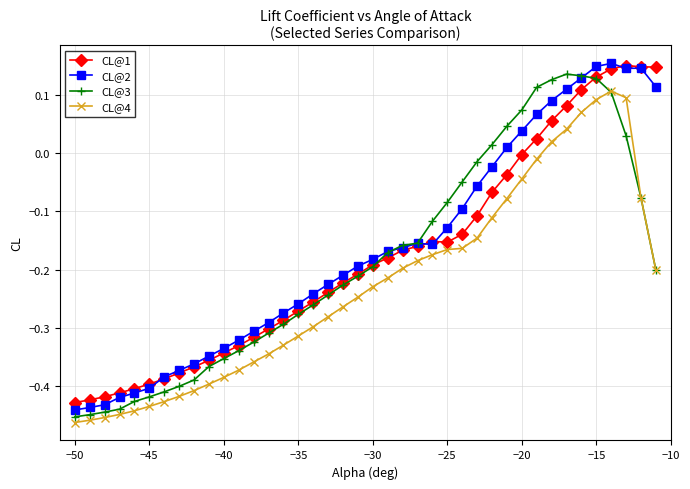

Which series has the largest range (max minus min)?

CL@2